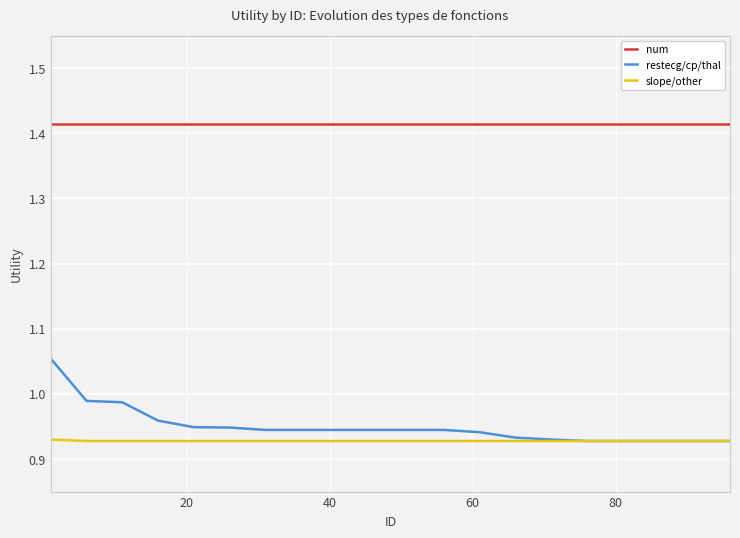

Which series has the largest range (max minus min)?

restecg/cp/thal